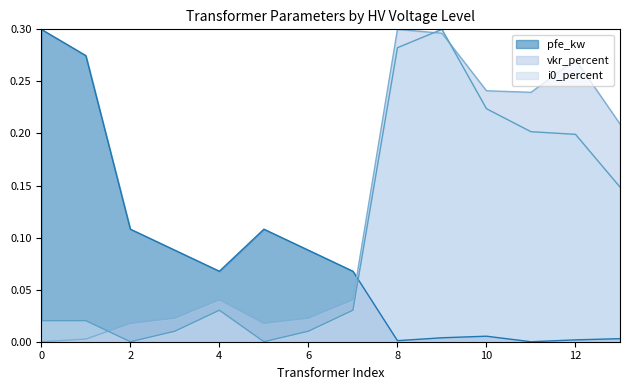

List the series in order of their overall mean, lowest first.

pfe_kw, i0_percent, vkr_percent